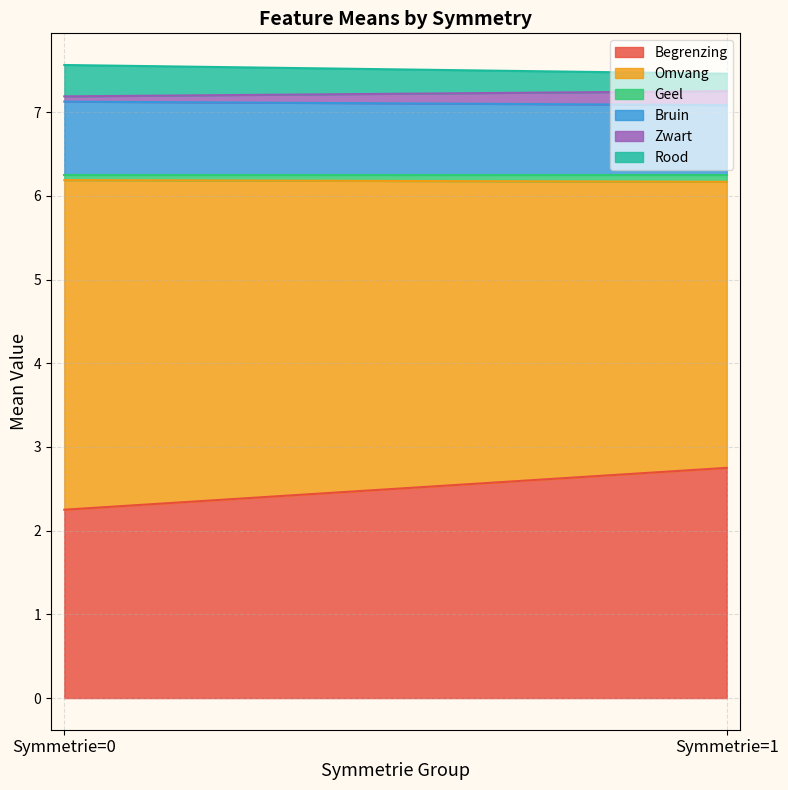

What is the sum of all Zwart values?

0.3